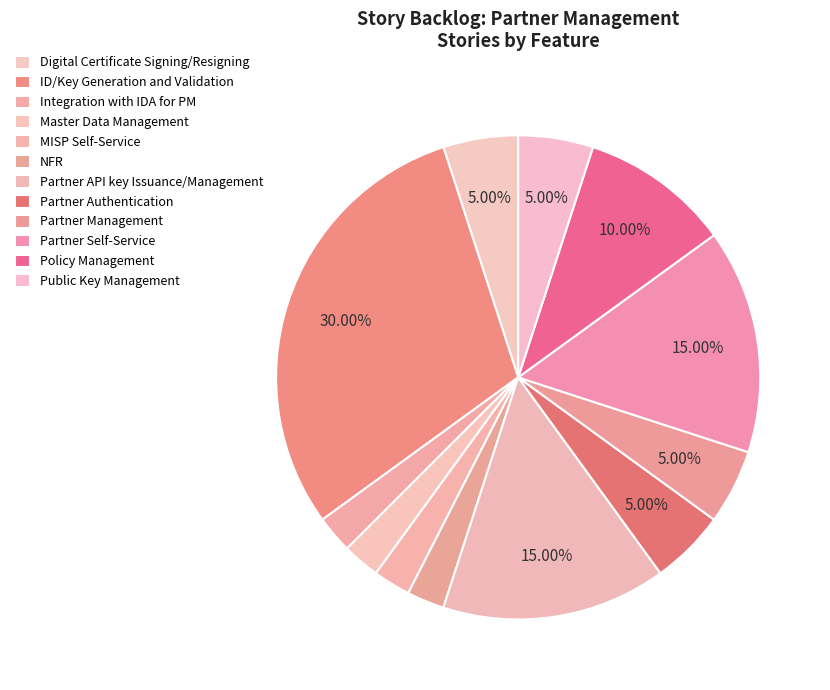

Count the number of slices in the pie.

12